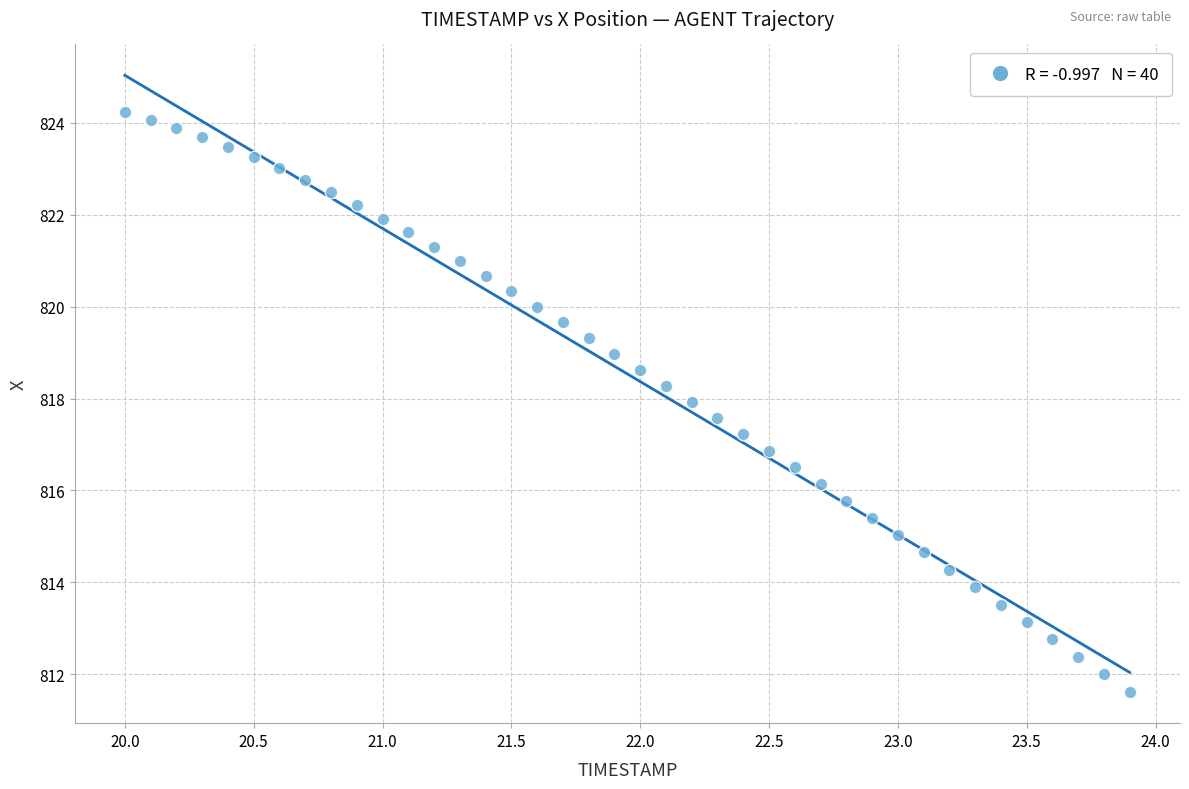

What is the range of X values (max minus min)?

3.9